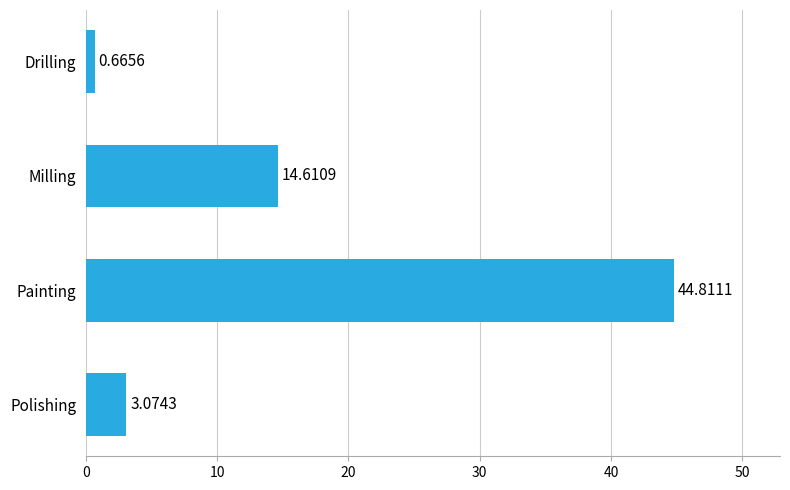

List the labels in order of value, largest first.

Painting, Milling, Polishing, Drilling